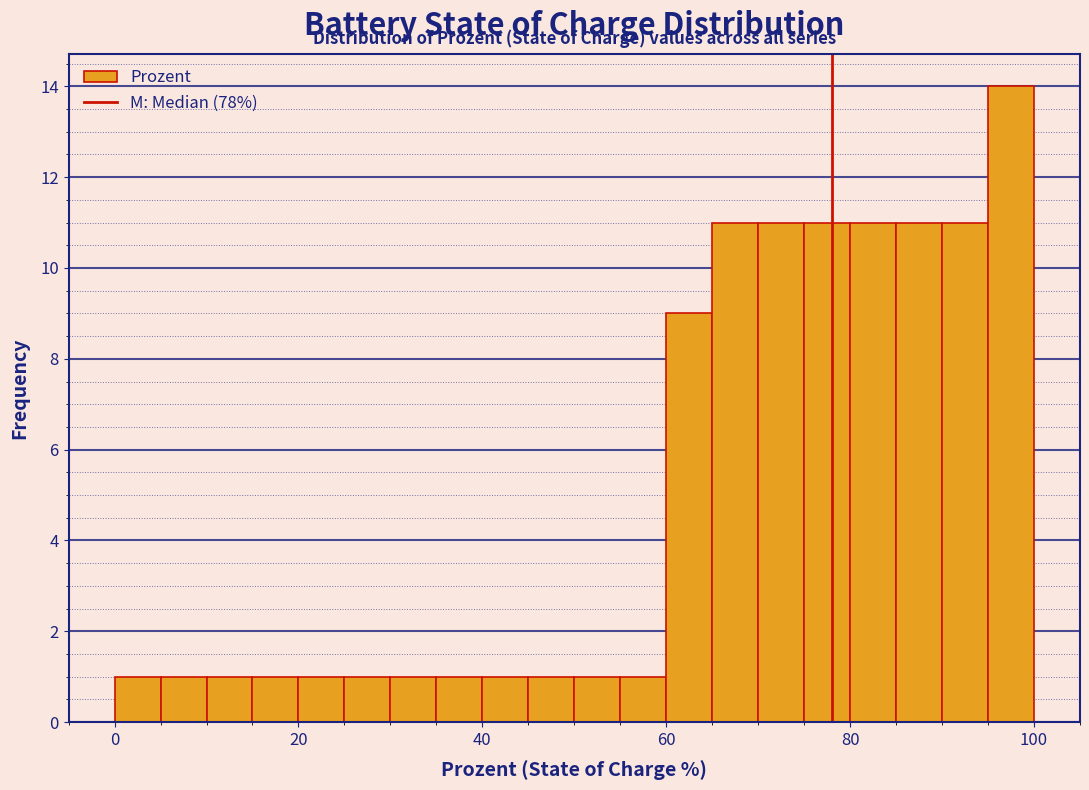

Read against the x-axis, roughly where is the centre of the tallest bar?

98